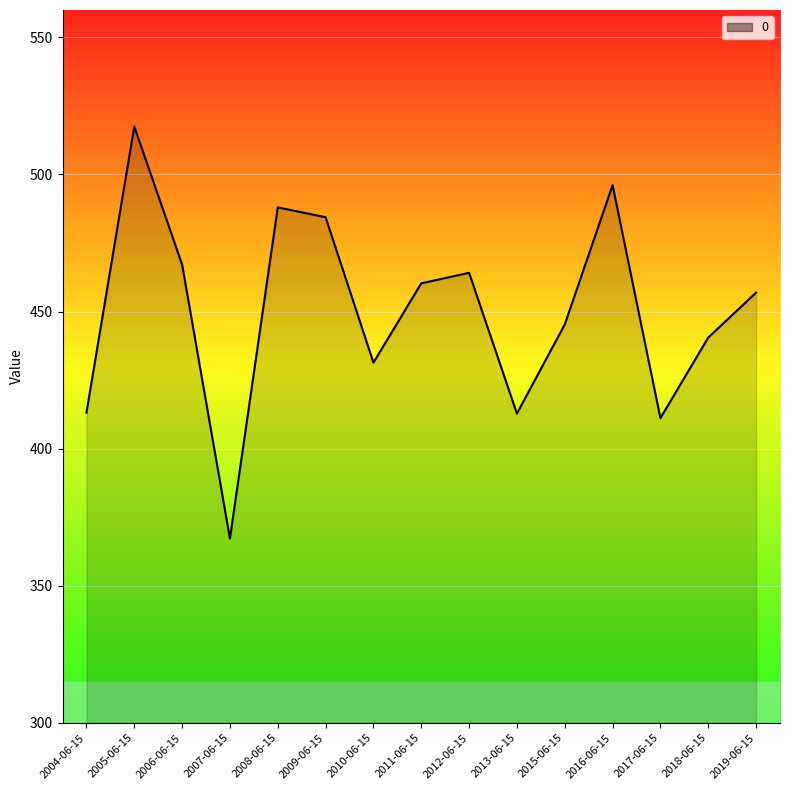

Approximately how many times larger is the value at 2018-06-15 compared to 2010-06-15?

1.0